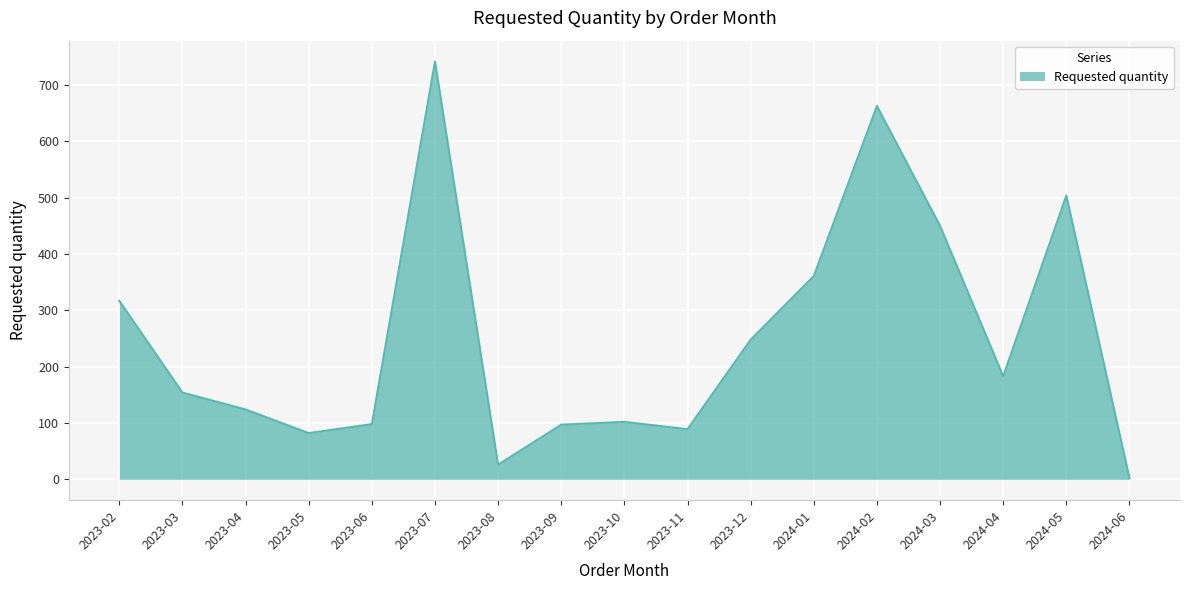

Which category has the lowest value across all series?

2024-06